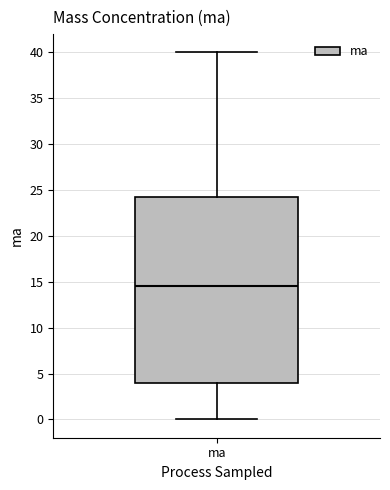

Read this box plot against the y-axis: the position of the median line, the range covered by the box, and the ends of both whiskers. The values are not printed on the chart, so give them approximately, as read against the axis.

median 14.5, box 4.0 to 24.5, whiskers 0.0 to 40.0